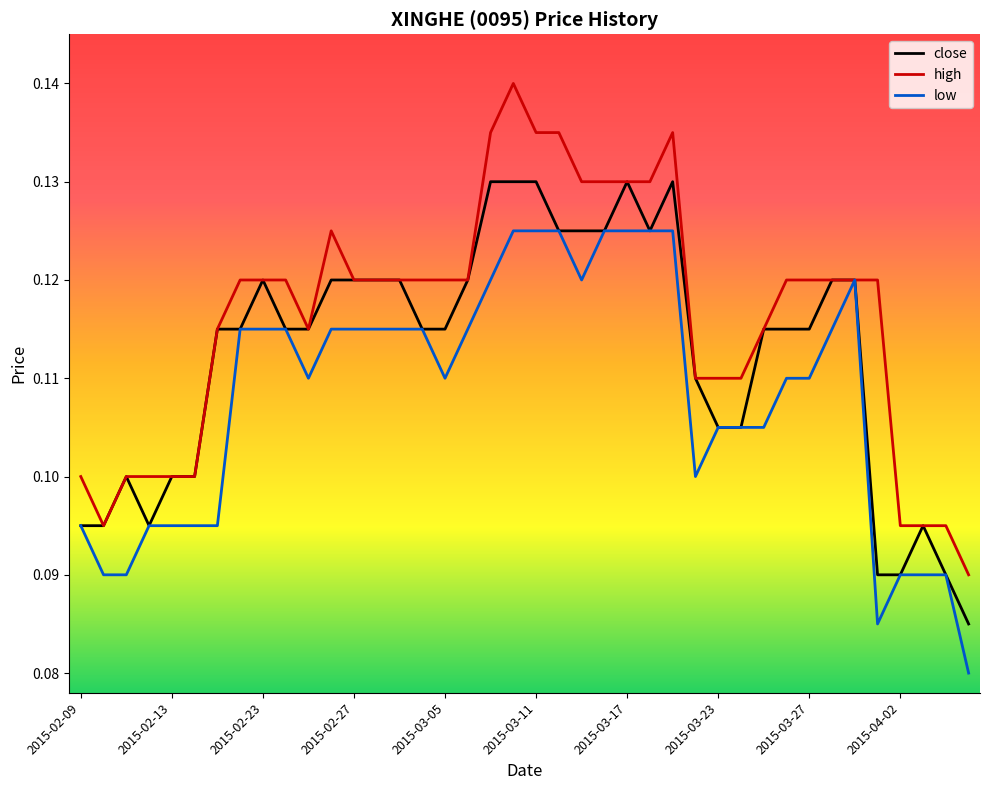

Rank the series by their maximum value, from highest to lowest.

high, close, low